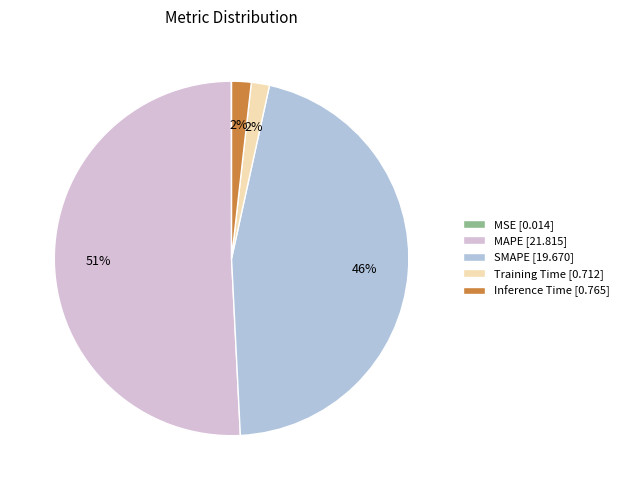

To the nearest percent, what is the average slice percentage?

20%